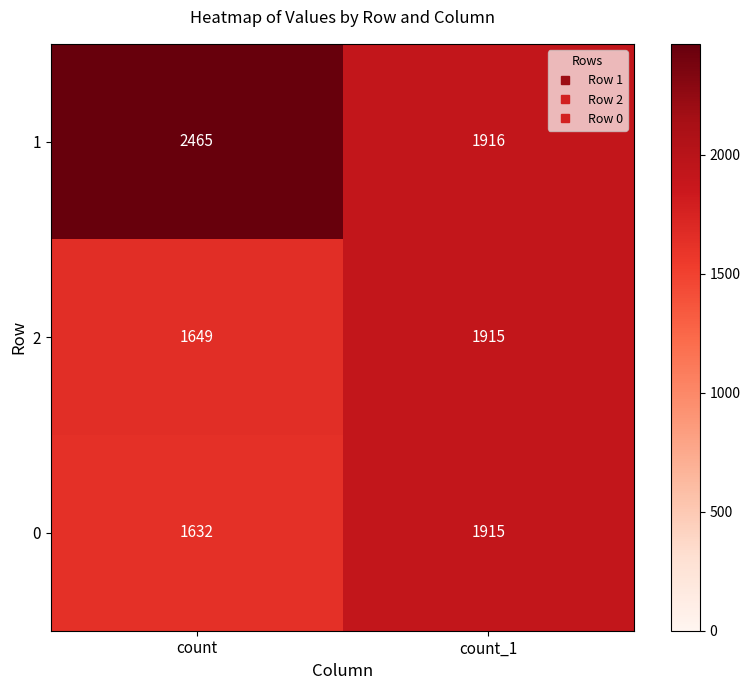

What is the sum of all 1 values?

4381